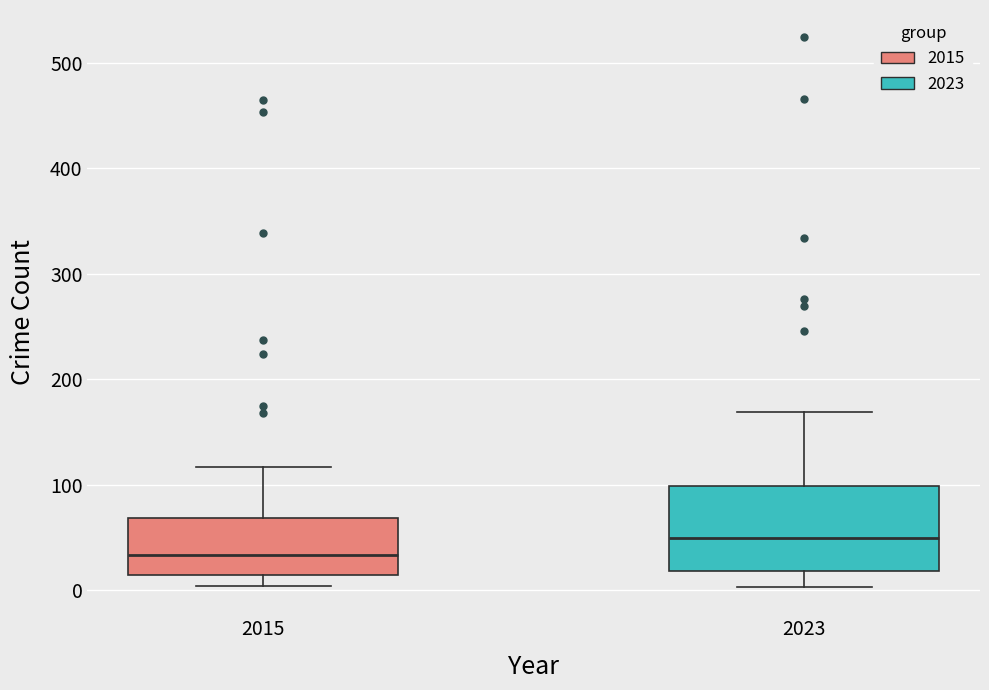

Comparing the boxes themselves (not the whiskers), which one is the tallest?

2023